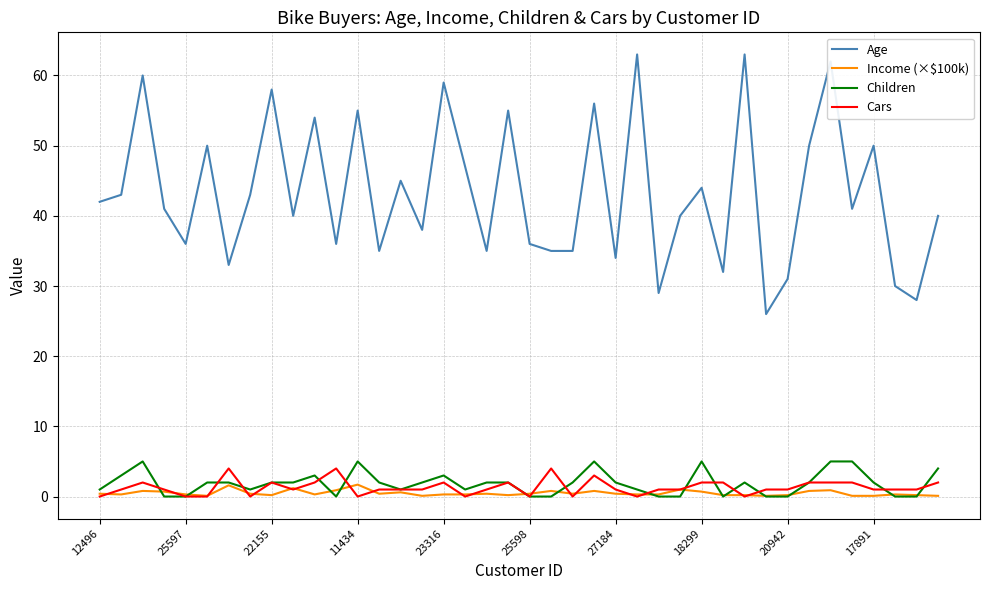

How many lines are shown in the chart?

4